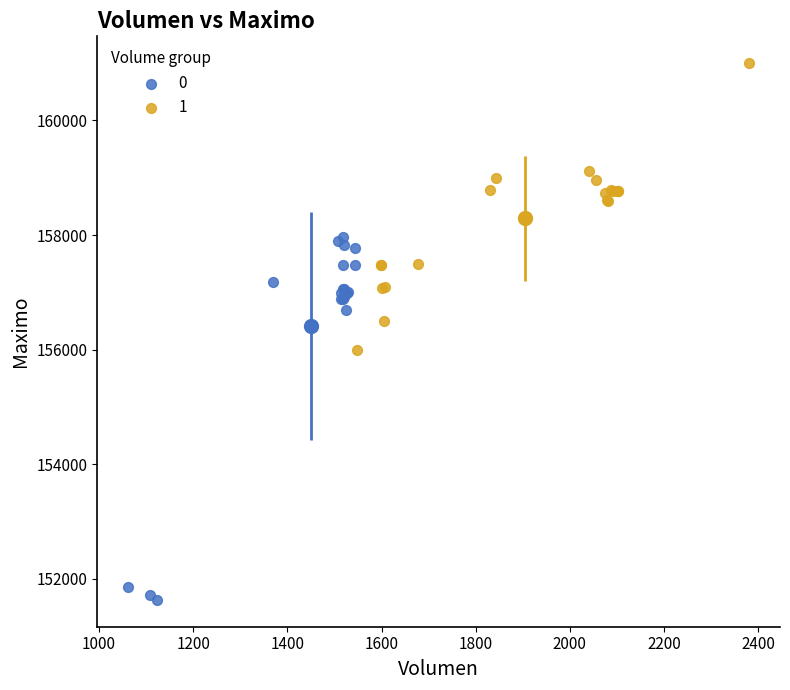

Which series reaches the maximum Y coordinate?

1